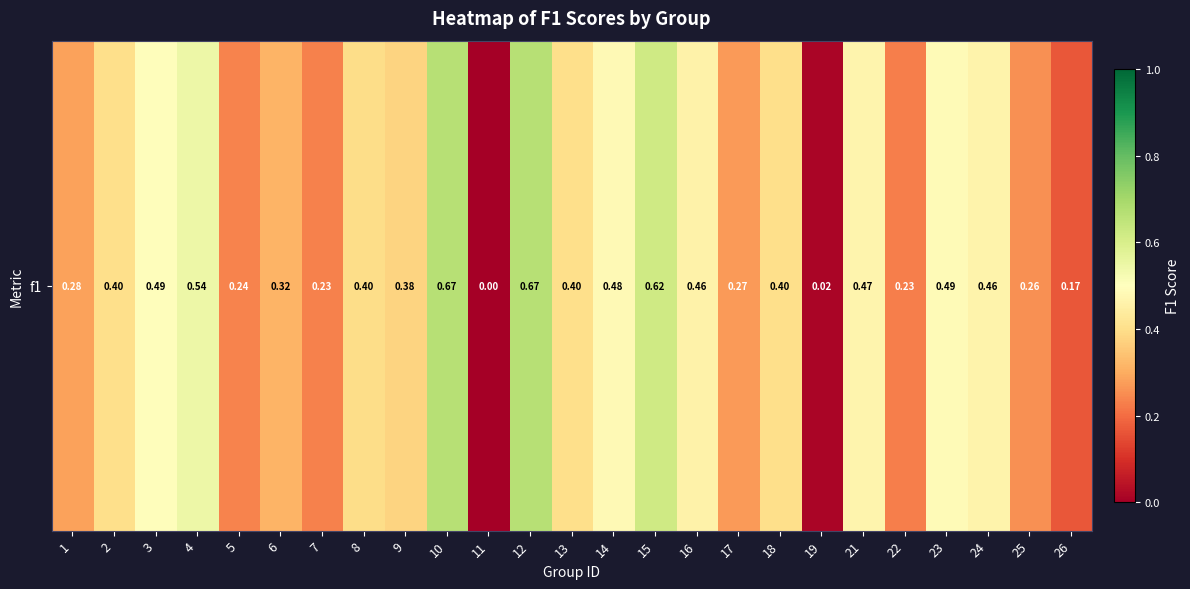

What value does the data have at 7?

0.2